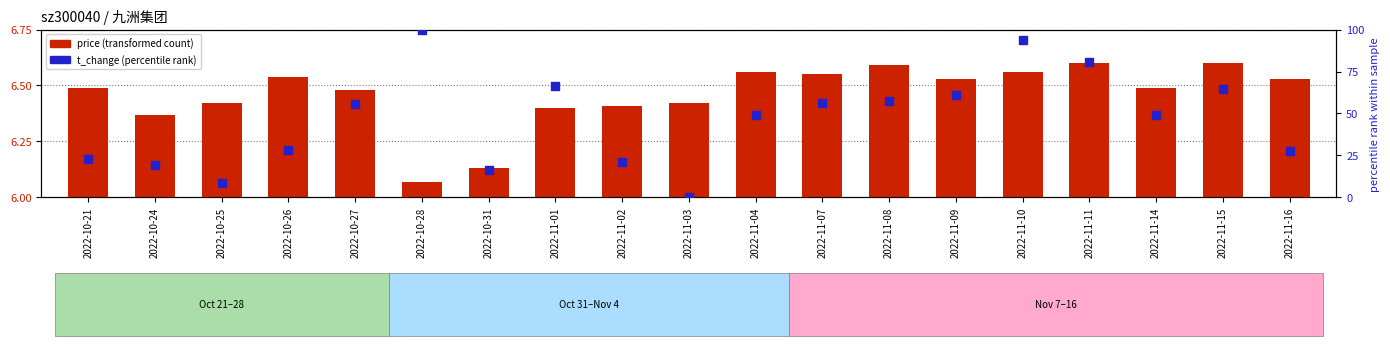

Which series reaches the minimum Y coordinate?

t_change (normalized)